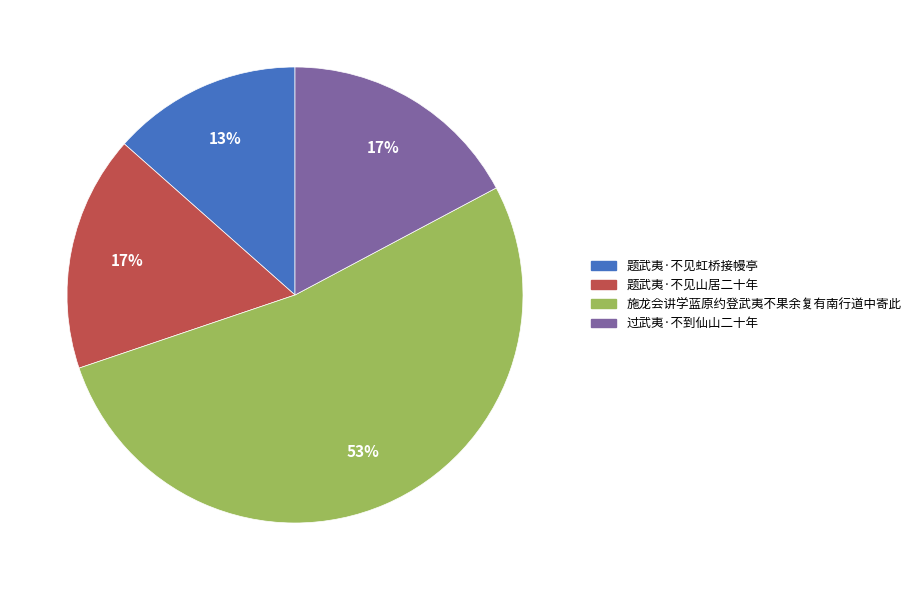

Do 施龙会讲学蓝原约登武夷不果余复有南行道中寄此 and 题武夷·不见山居二十年 together represent more than half of the pie?

Yes